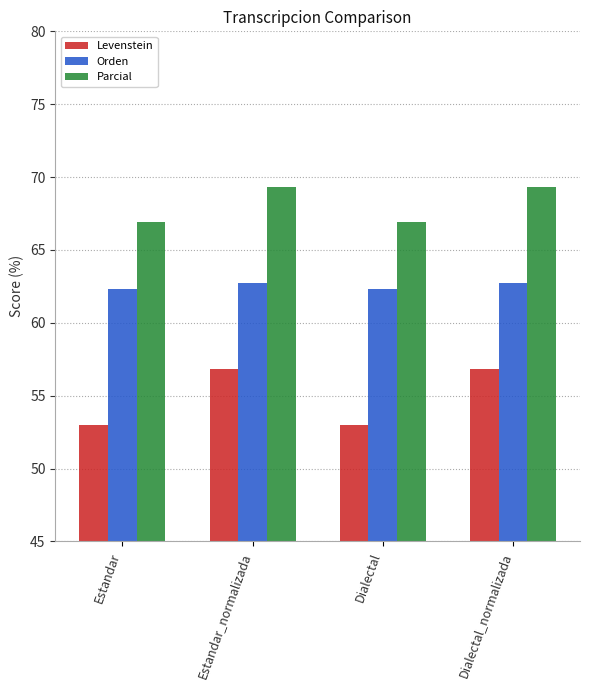

How many Orden values are between 62 and 63?

4